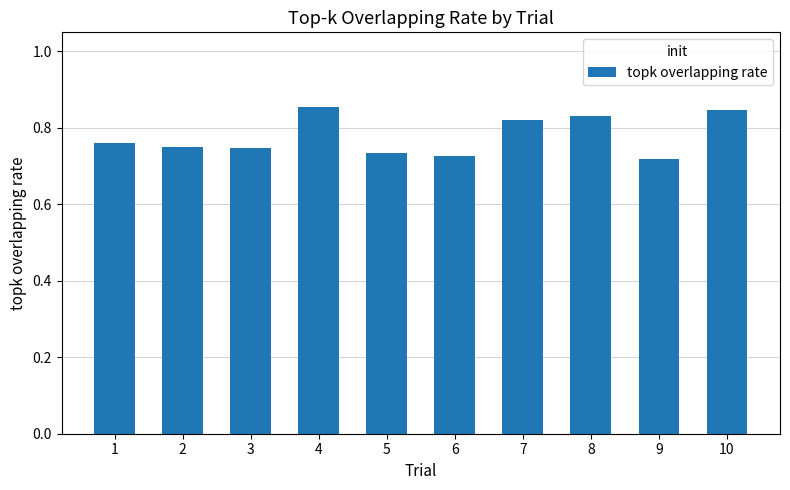

Between 5 and 7, which is larger?

7